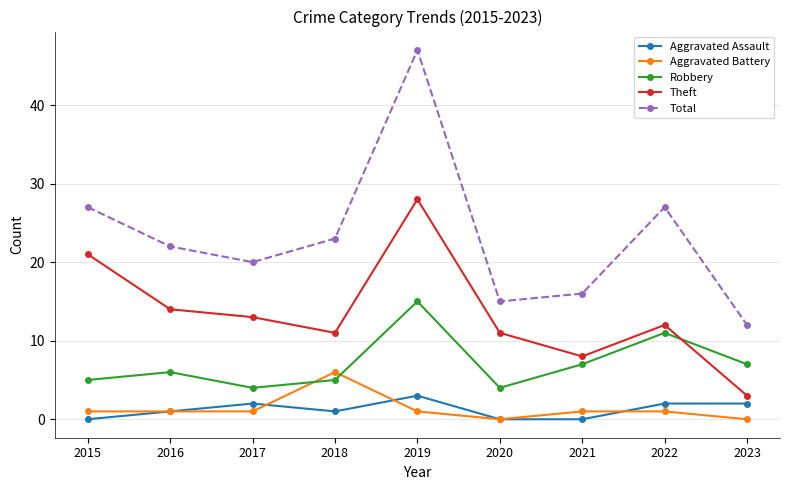

The Robbery series shows 5 at 2022. True or false?

False